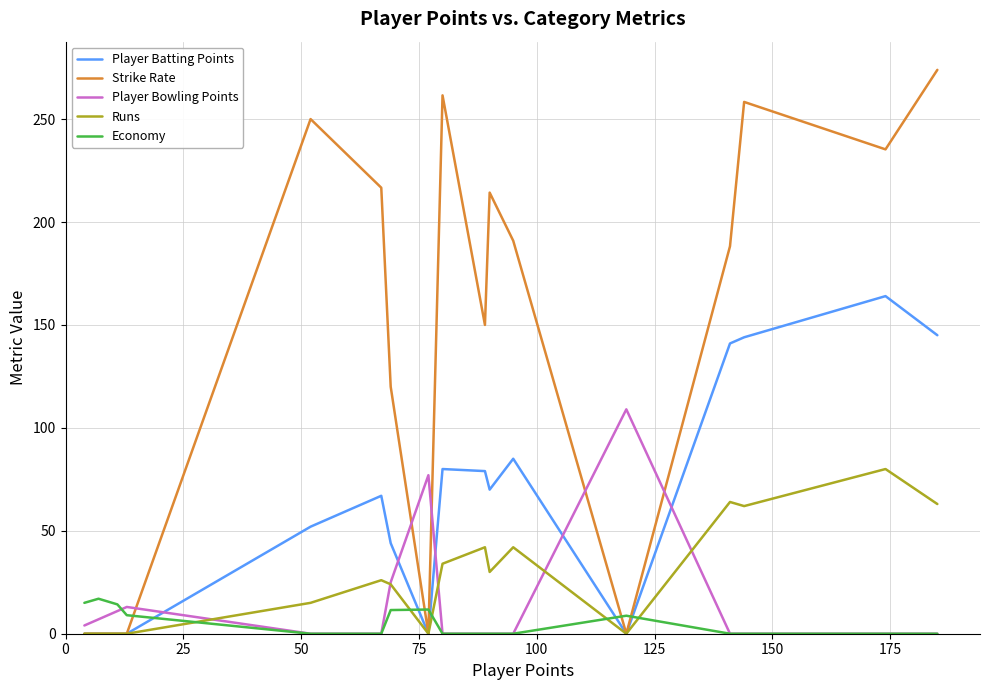

True or false: Economy and Player Batting Points intersect in this chart.

True